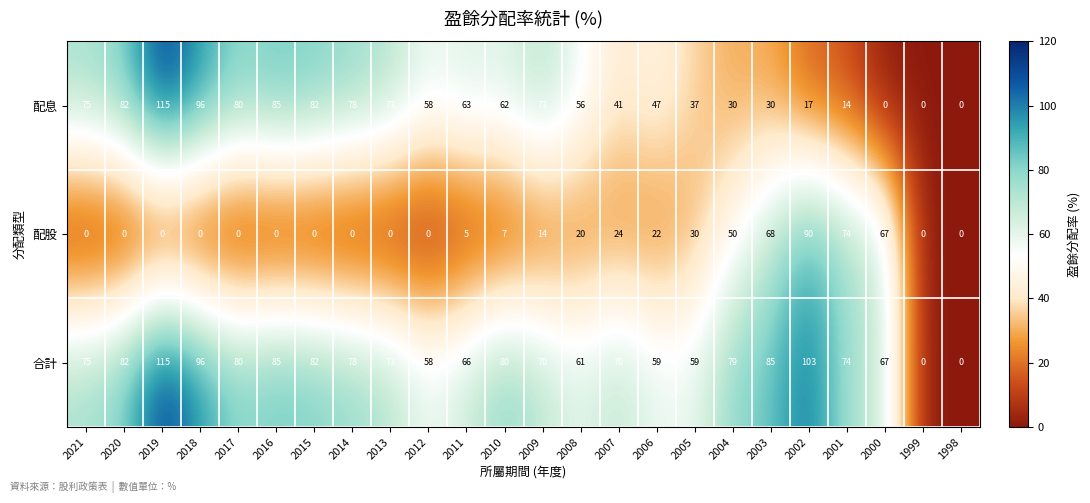

At which label is 配股 closest to 45?

2004